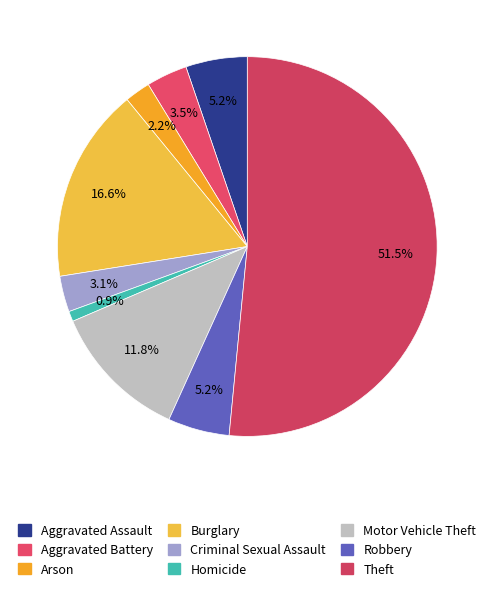

What is the majority slice?

Theft